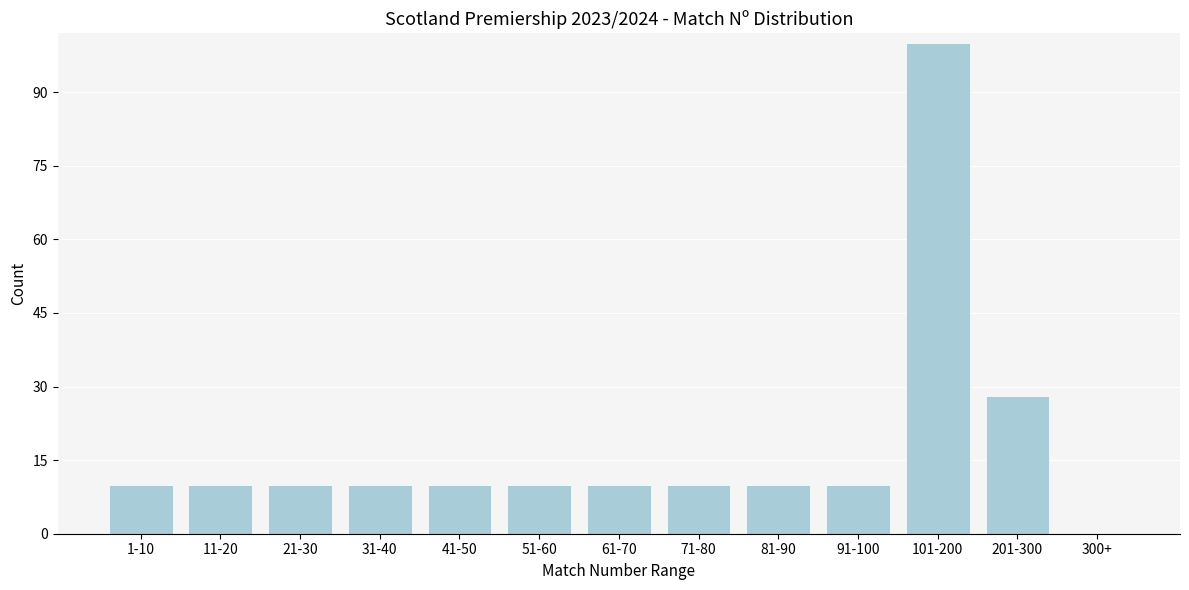

Reading left to right, extract all data points from this chart.

1-10=10	11-20=10	21-30=10	31-40=10	41-50=10	51-60=10	61-70=10	71-80=10	81-90=10	91-100=10	101-200=100	201-300=28	300+=0